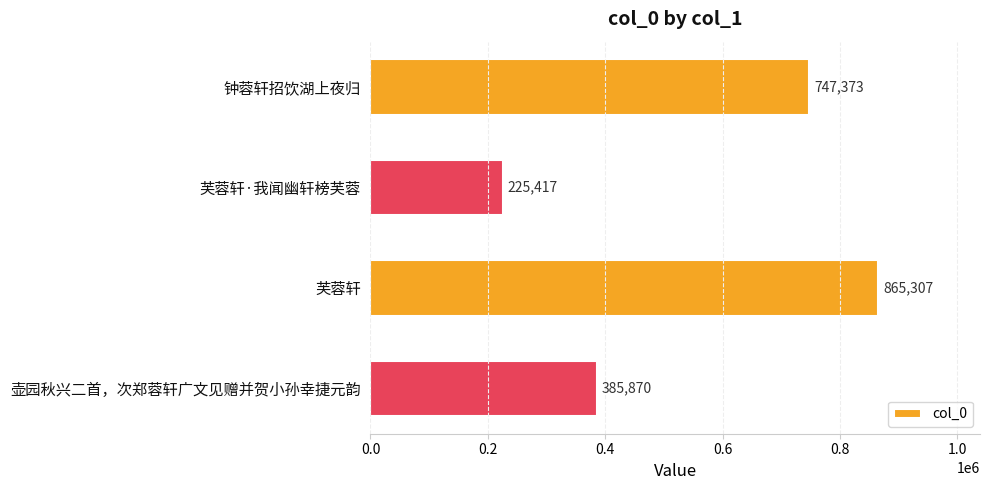

What is the greatest value displayed?

865307